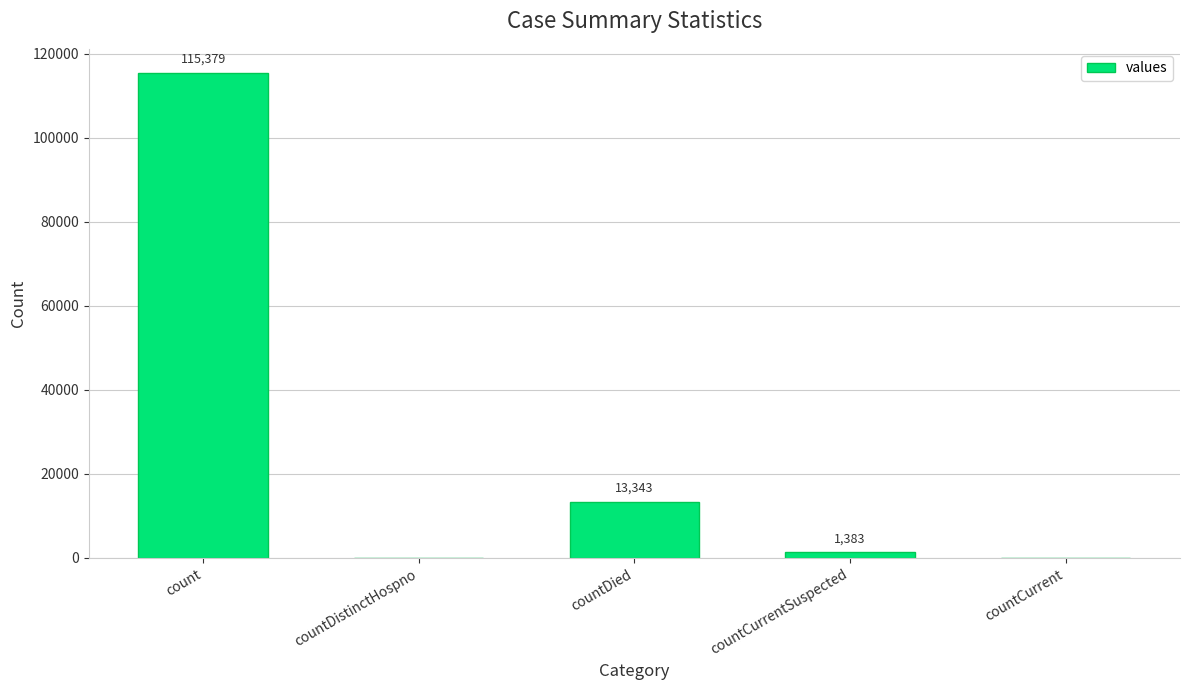

At which label is the value closest to 57689?

countDied